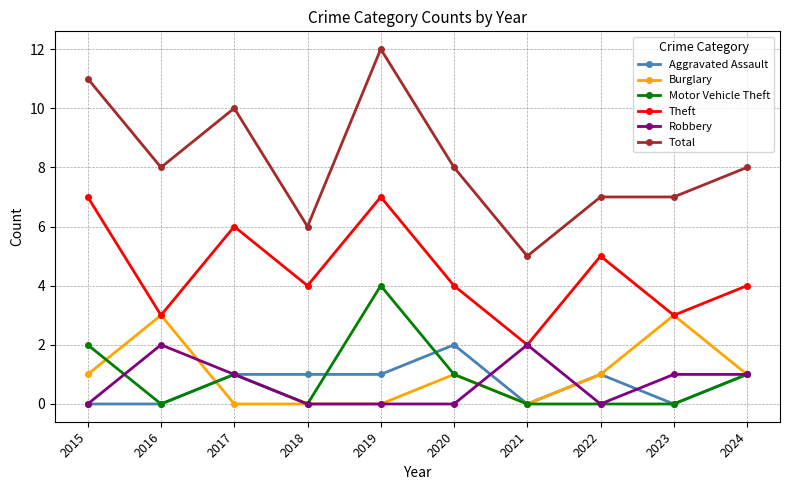

What is the value of the Total point at the 9th from the left?

7